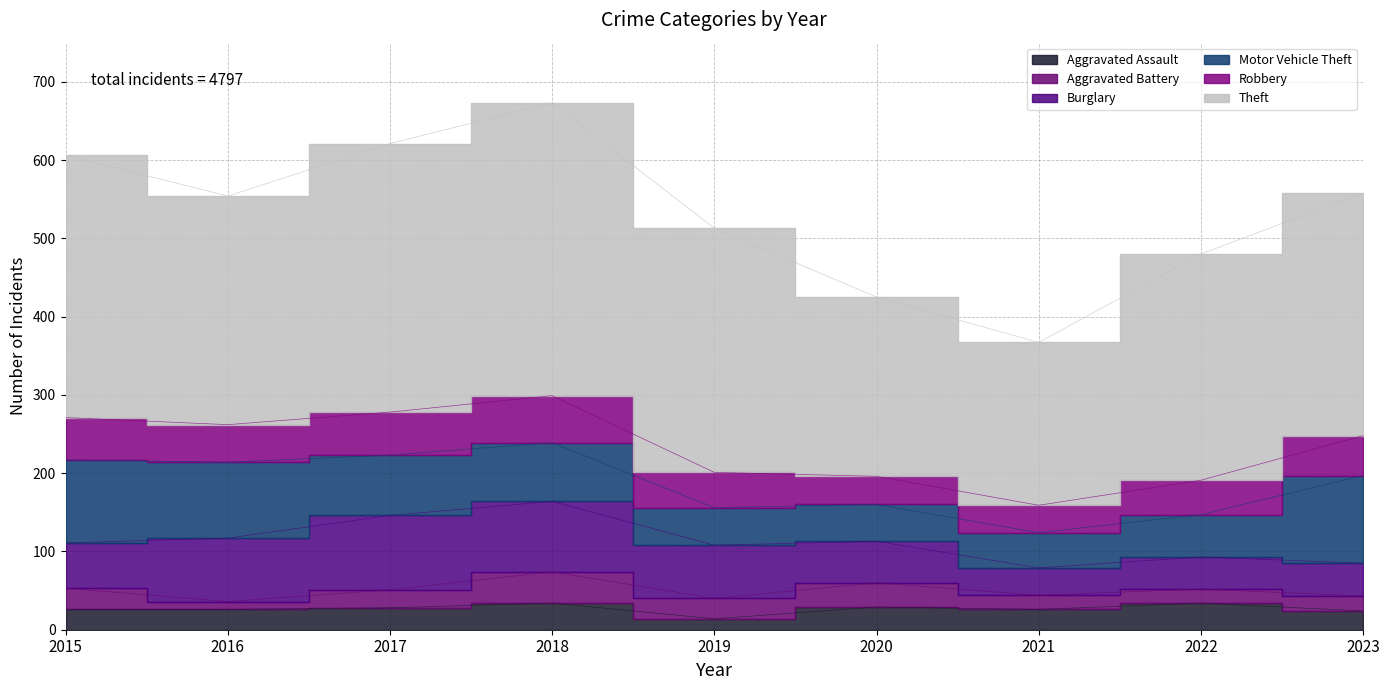

What is the sum of all Aggravated Assault values?

241